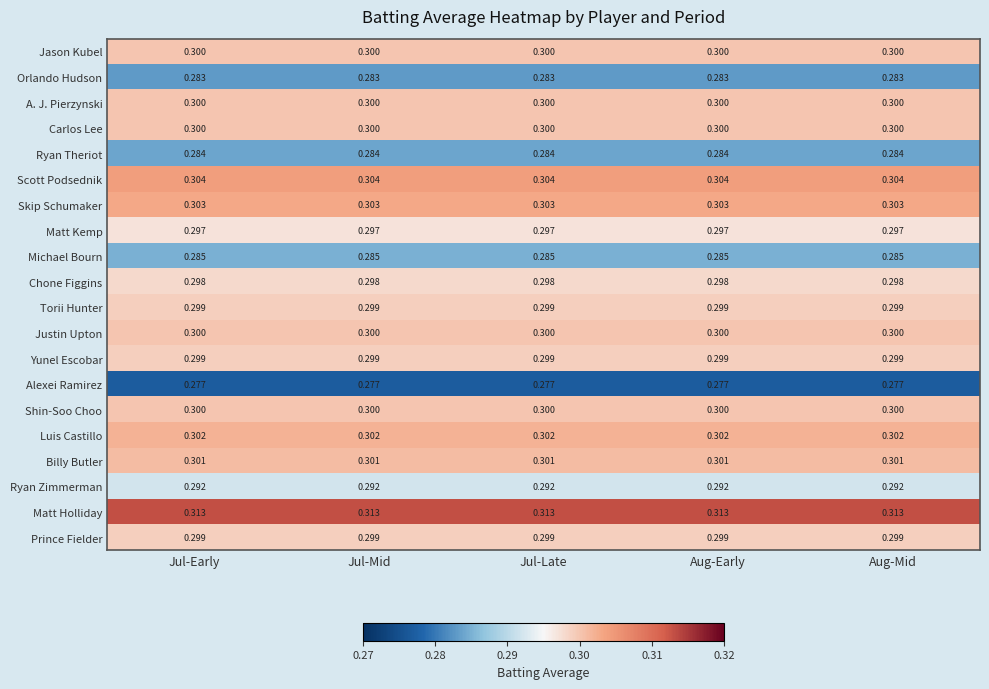

Which series has the largest total across all categories?

Matt Holliday